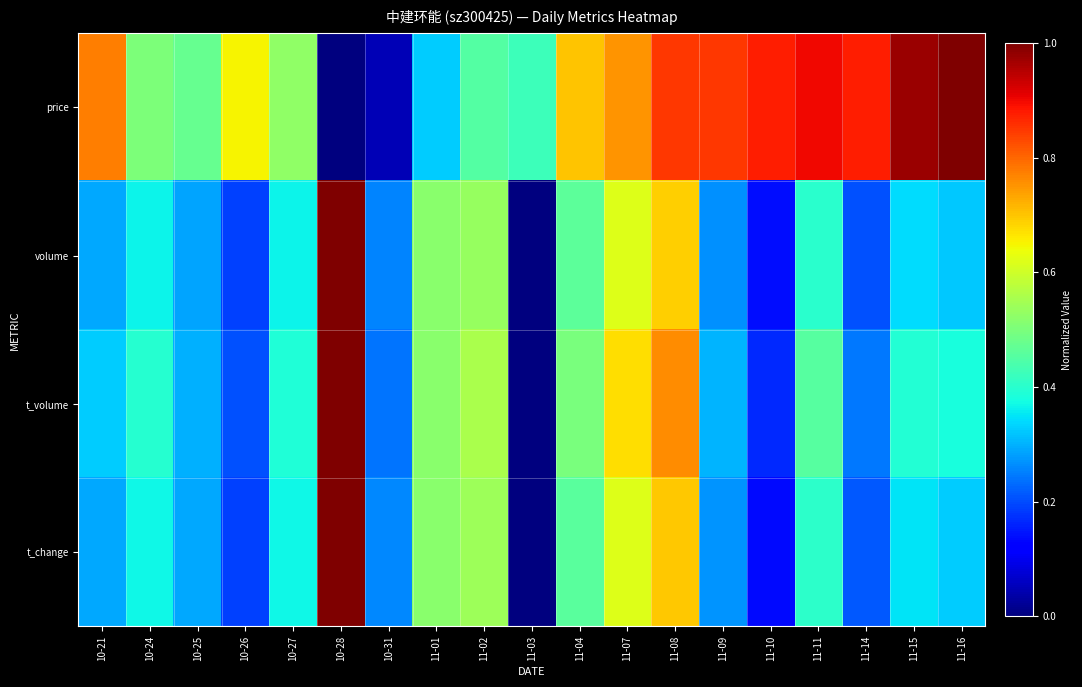

What is the spread (max minus min) of values at 11-04?

0.2